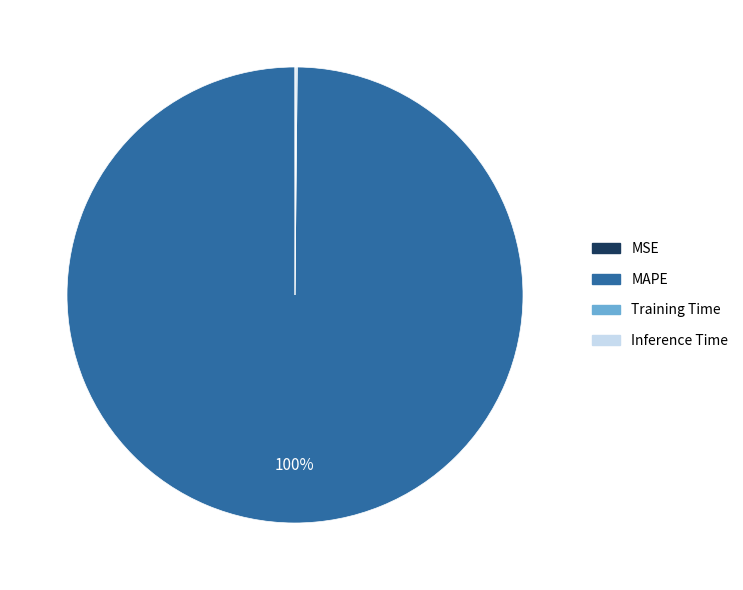

Which slice represents more than half of the pie?

MAPE